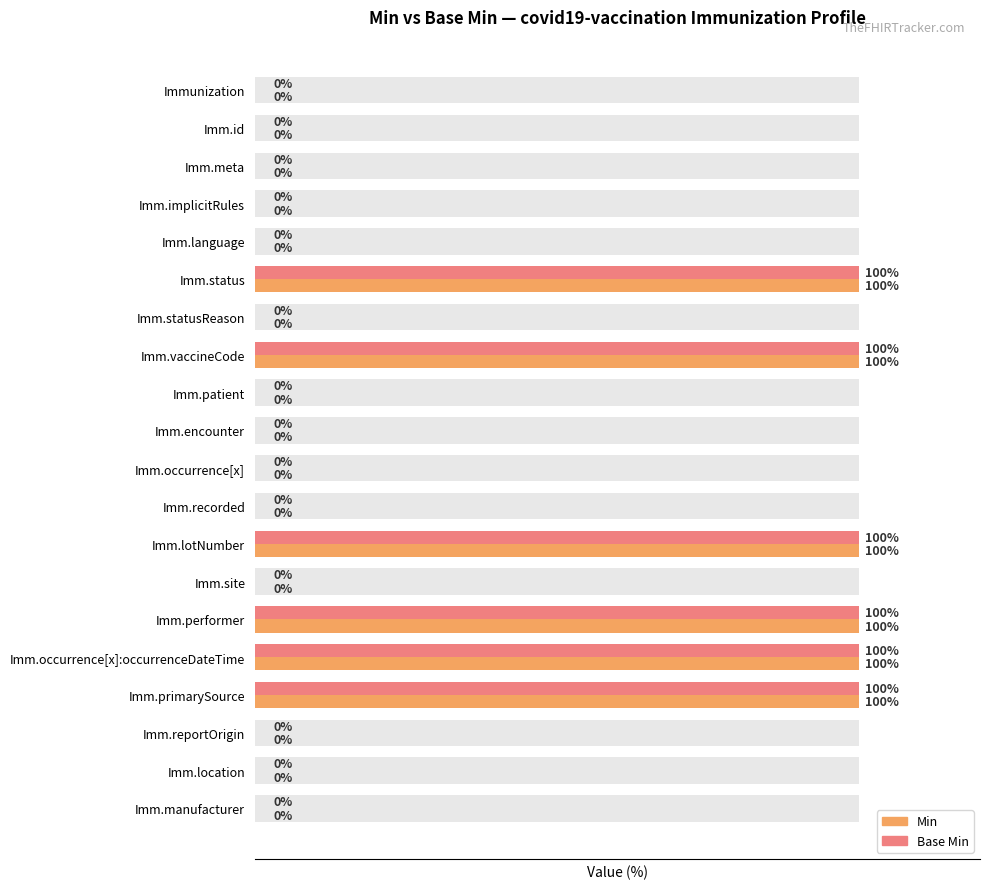

List the series in order of their peak value, highest first.

Min, Base Min